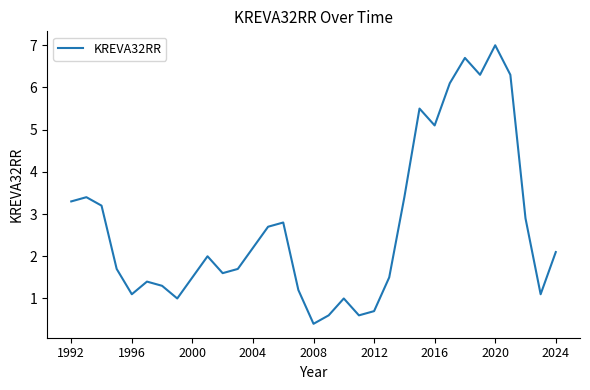

What is the smallest value displayed?

0.4